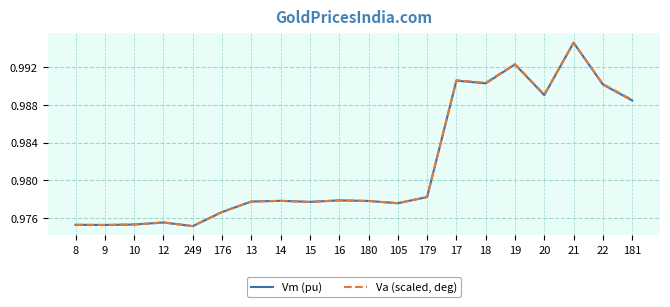

Rank the series by their average value, from highest to lowest.

Va (scaled, deg), Vm (pu)